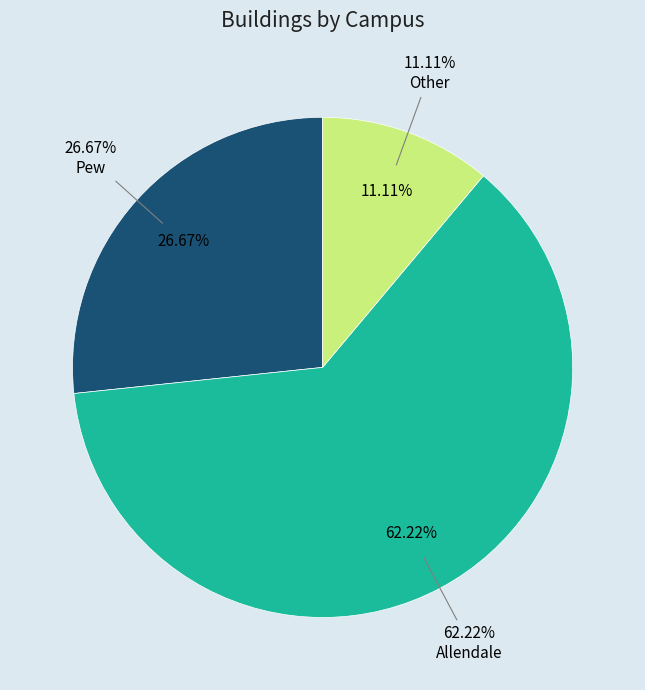

Combined, do Allendale and Pew account for over 50%?

Yes